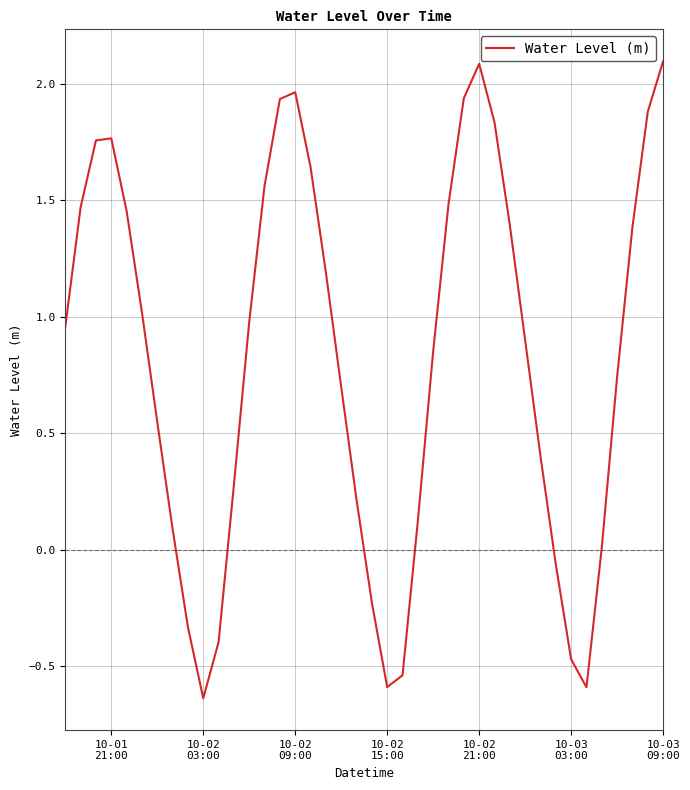

What is the difference between the maximum and minimum values?

2.7